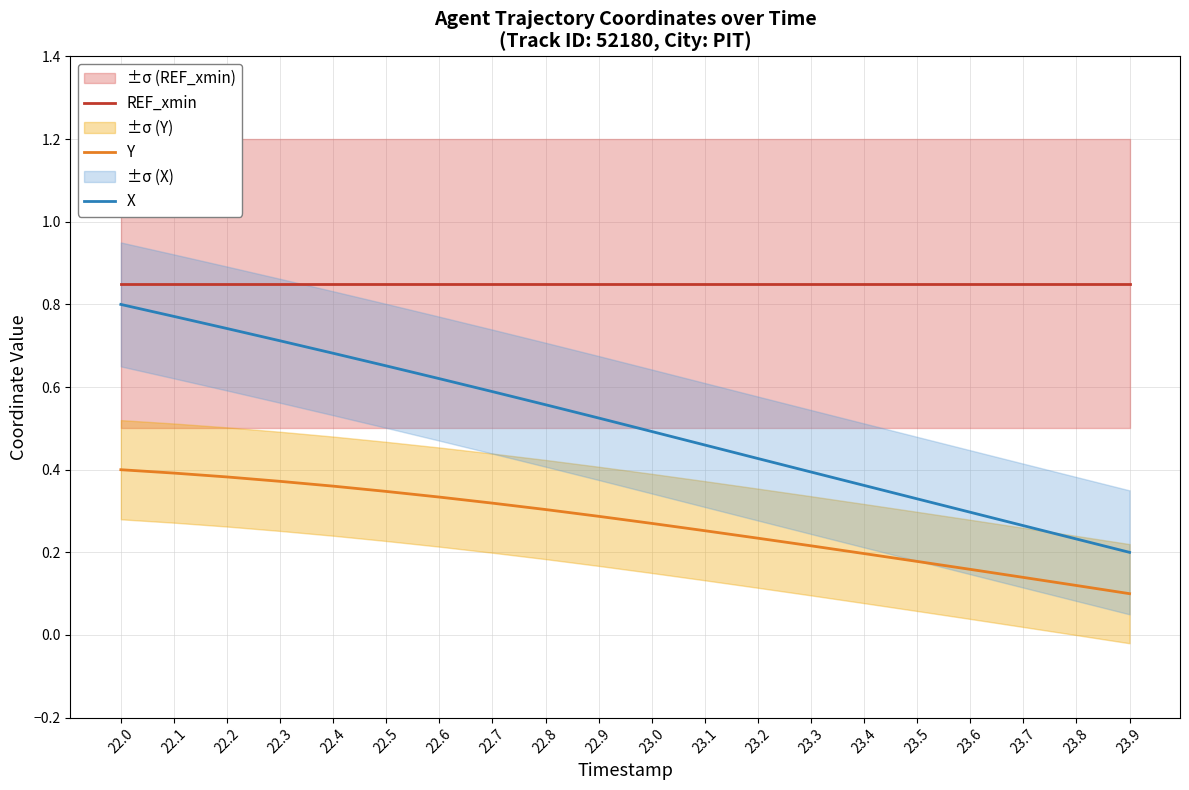

At which label is Y closest to 0?

23.9